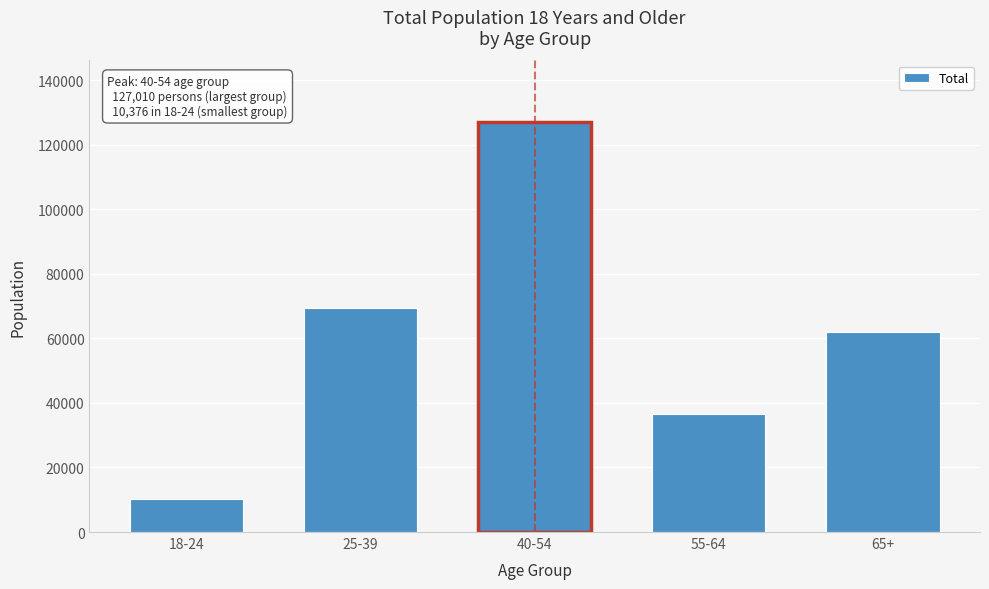

Reading left to right, transcribe all the data shown in this chart.

18-24=10376	25-39=69418	40-54=127010	55-64=36571	65+=62001